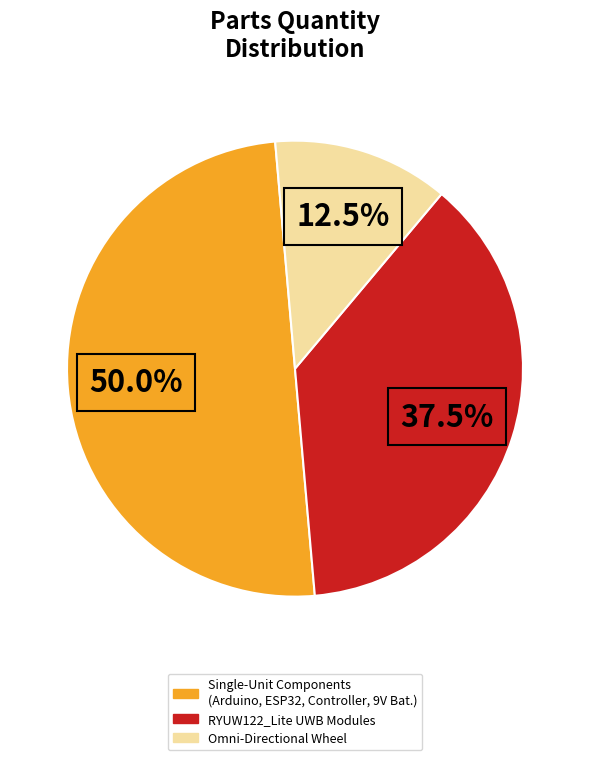

How many slices are in this pie chart?

3